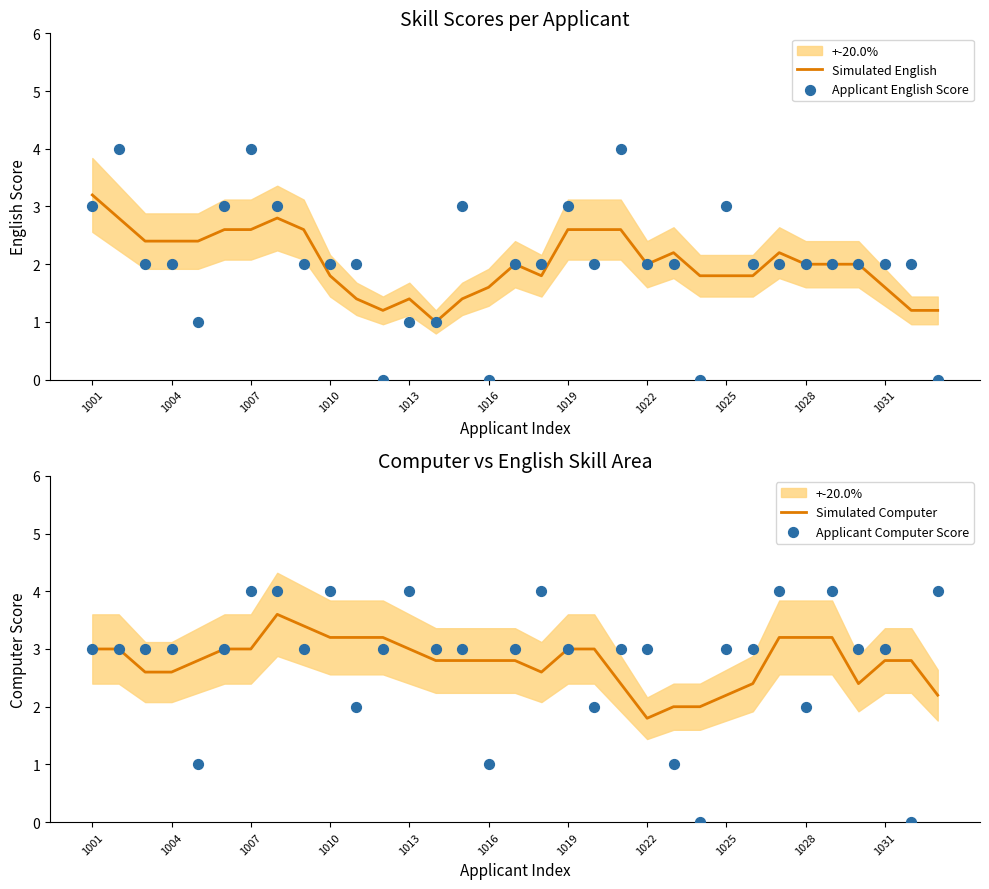

What are all the series names shown in the legend?

Simulated English, Applicant English Score, Simulated Computer, Applicant Computer Score